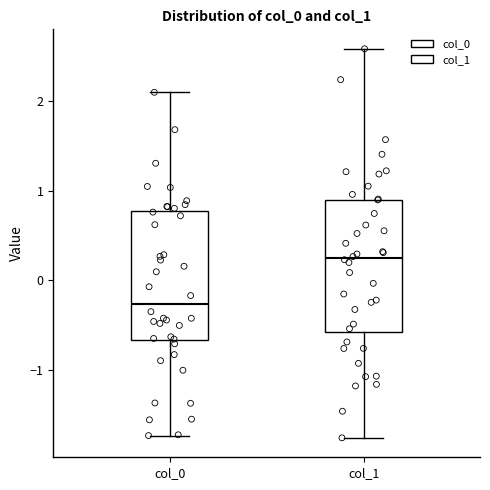

Reading left to right, transcribe this box plot: for each box, give where its median line is, the range the box spans, and where its two whiskers end, as read against the y-axis. The values are not printed on the chart, so give them approximately, as read against the axis.

col_0: median -0.3, box -0.7 to 0.8, whiskers -1.7 to 2.1
col_1: median 0.2, box -0.6 to 0.9, whiskers -1.8 to 2.6